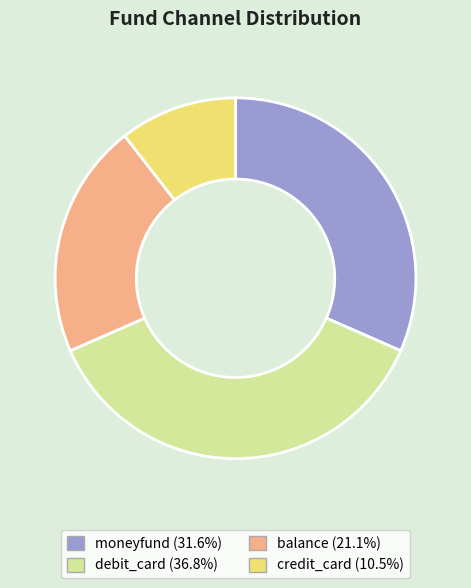

Which has a higher value, credit_card or balance?

balance